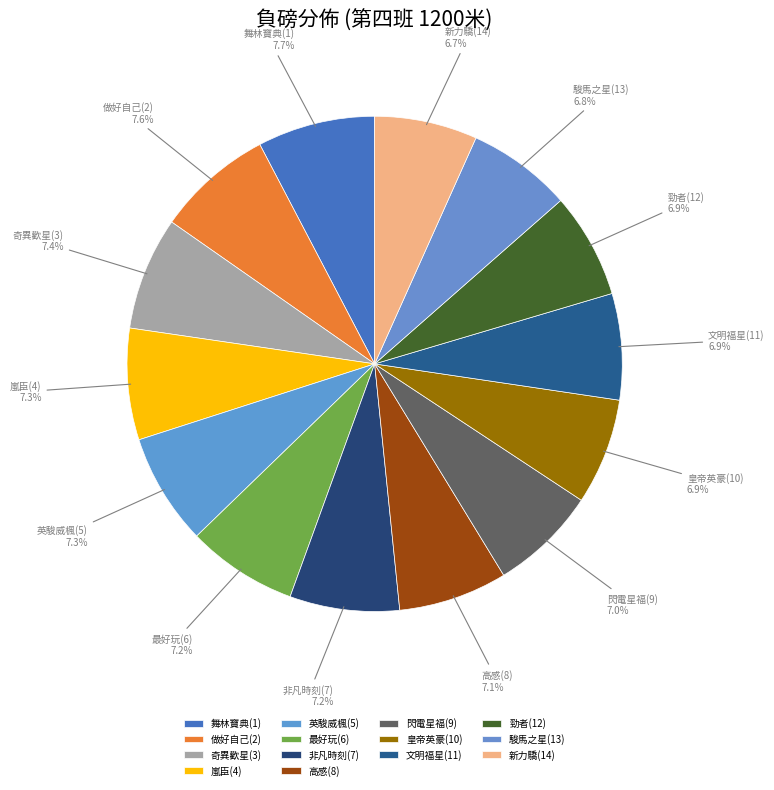

How many slices are in this pie chart?

14